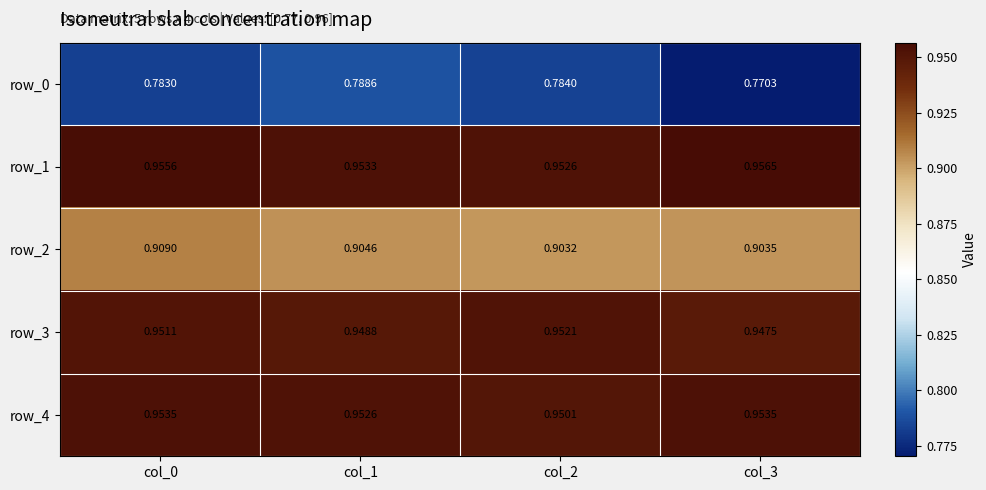

How many data points does each series have?

4